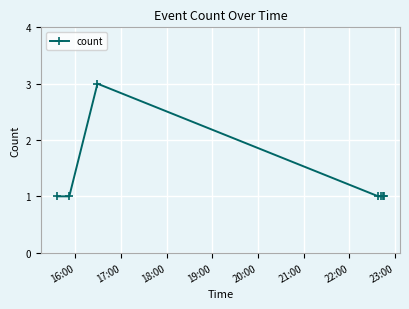

True or false: there are more than 0 points higher than both neighbors.

True